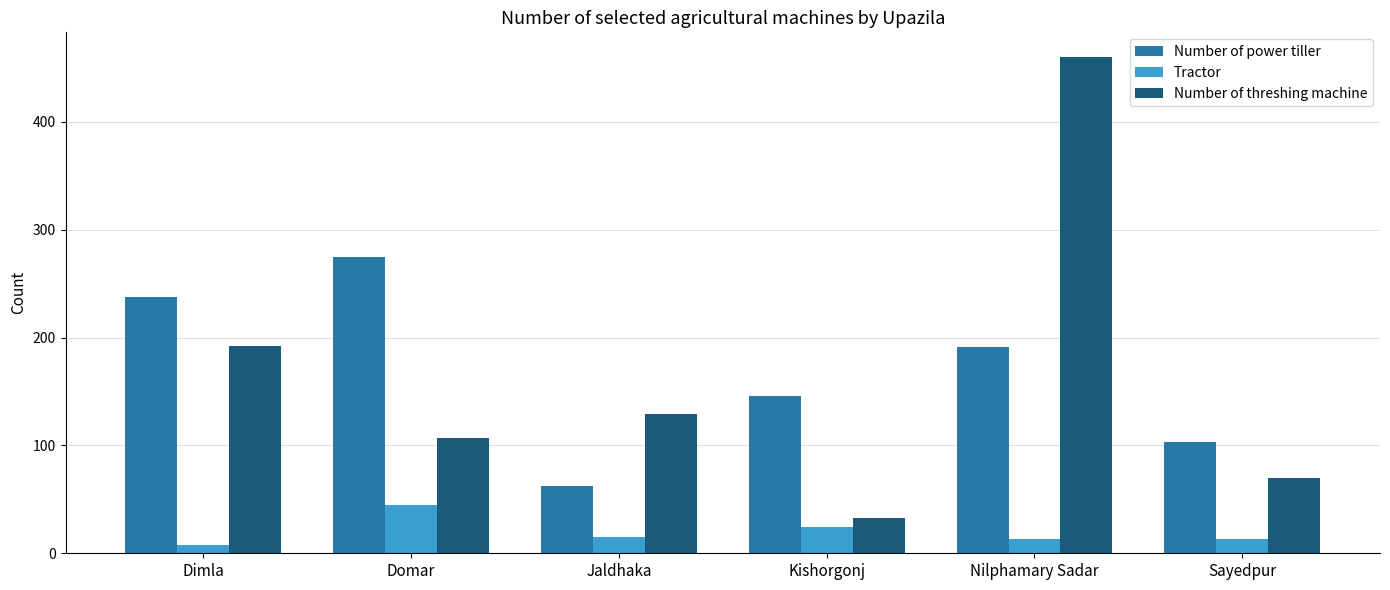

What is the total value across all series at Domar?

427